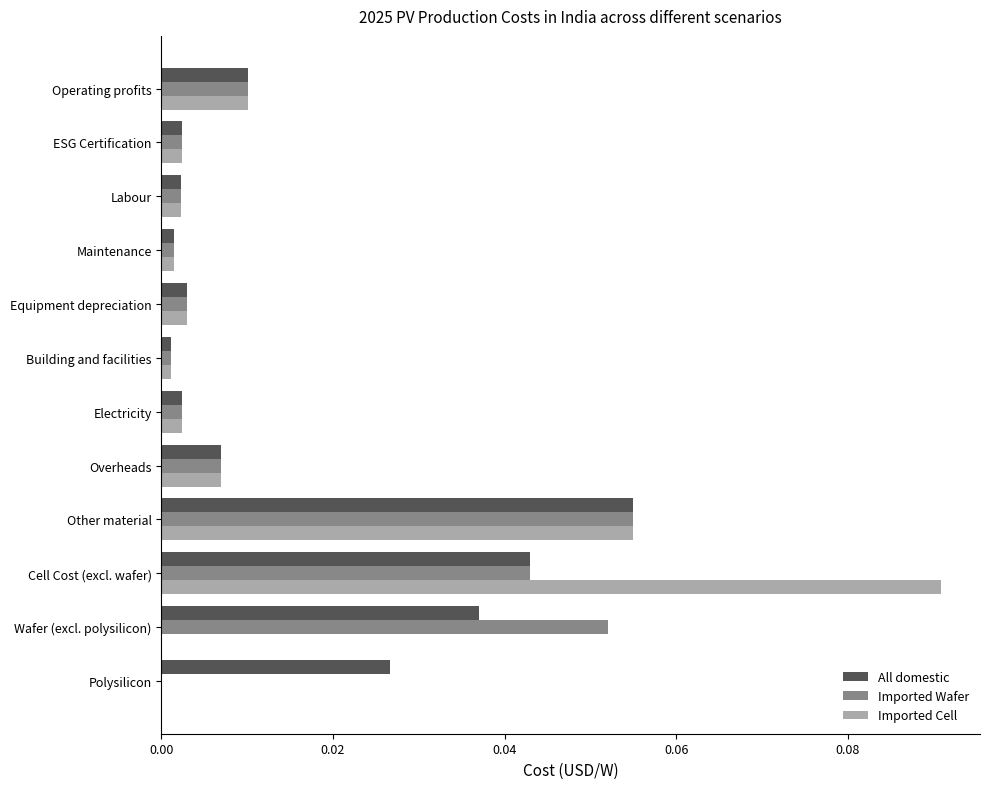

Is it true that Imported Wafer equals 0.0 at Overheads?

True